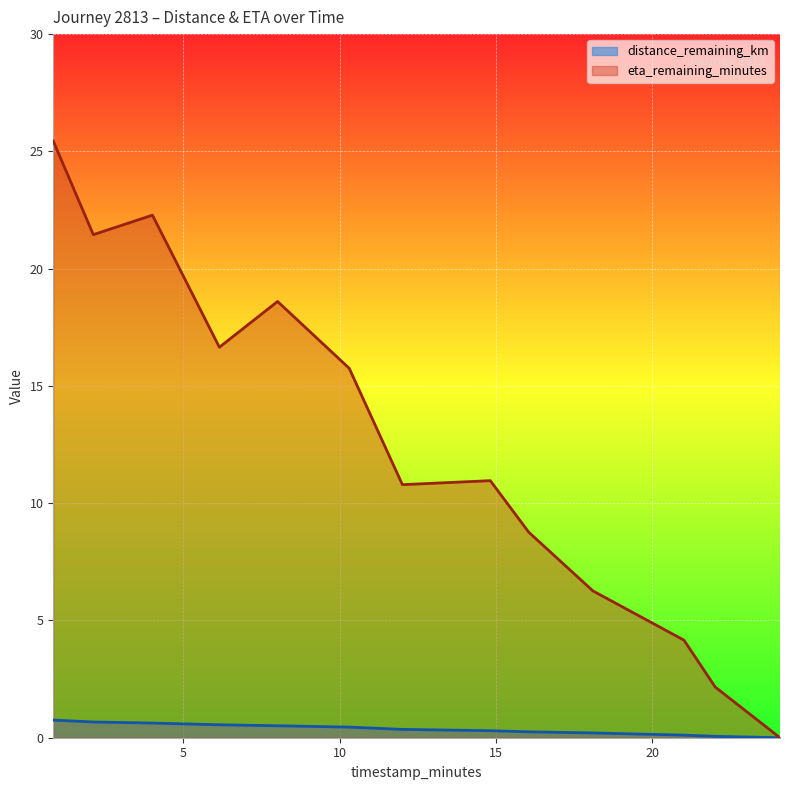

What is the value of the eta_remaining_minutes point at the 8th from the left?

11.0